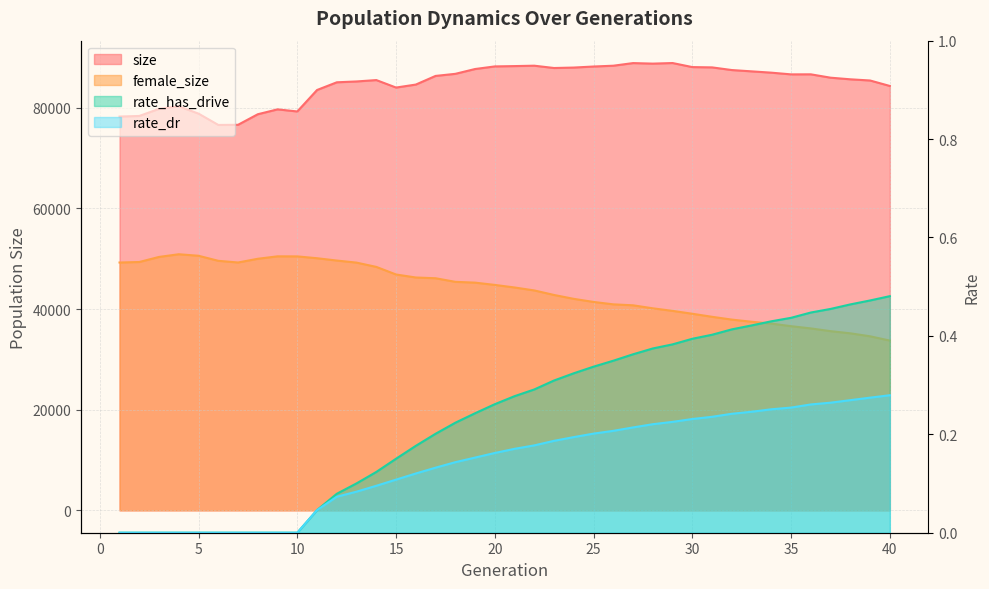

Is the value of rate_has_drive at 31 greater than the value of female_size at 14?

No